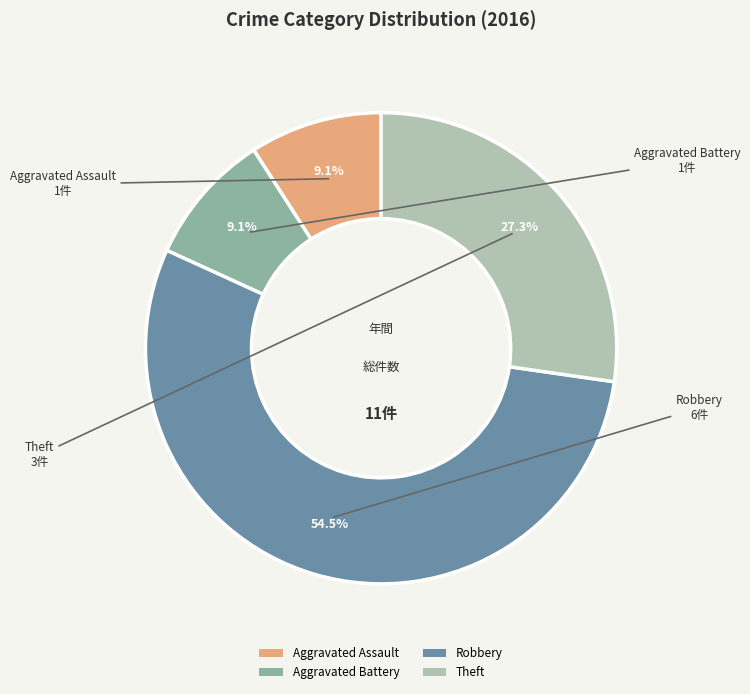

Between Theft and Robbery, which is larger?

Robbery